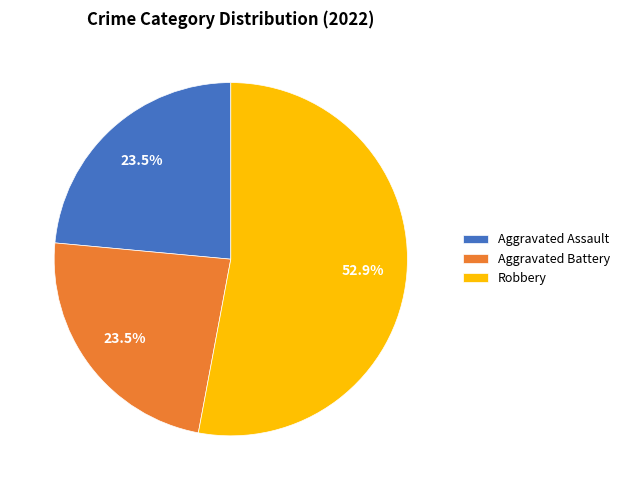

Between Aggravated Battery and Robbery, which is larger?

Robbery